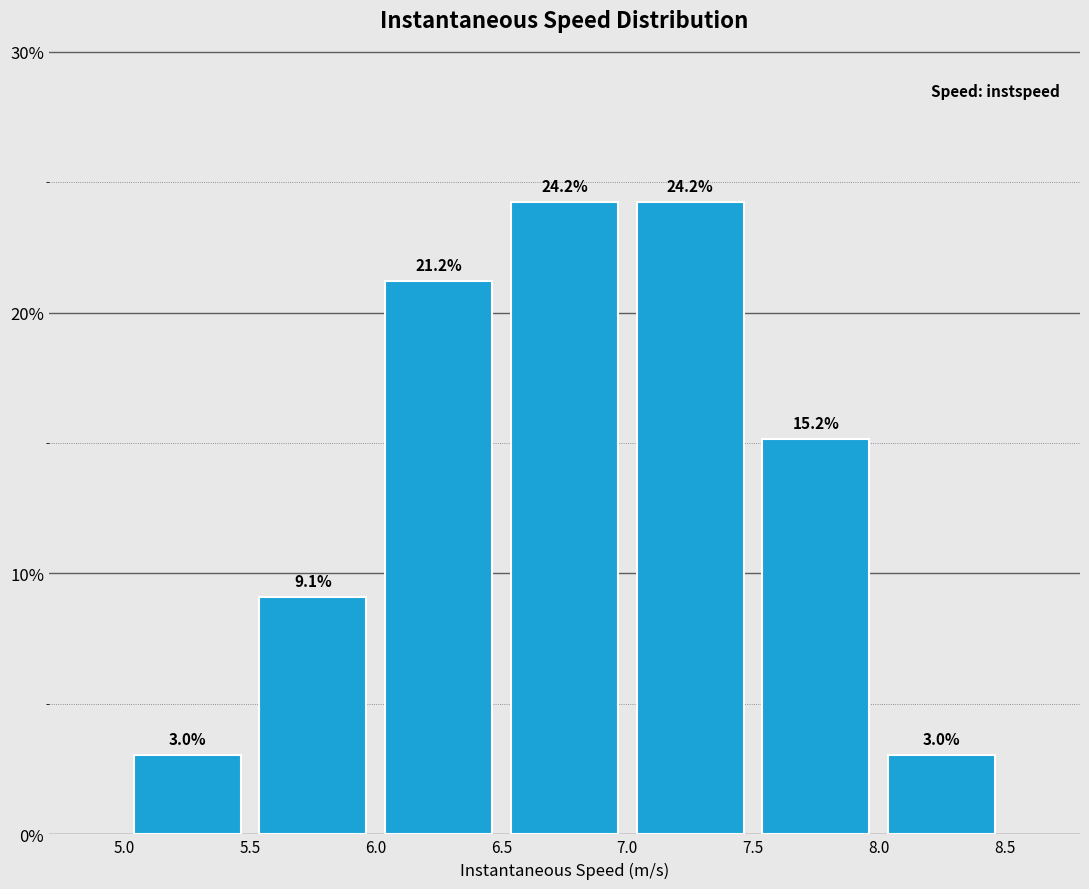

Reading left to right, list every bar in this chart as the range it spans on the x-axis followed by its height.

5.0 to 5.5: 3.0
5.5 to 6.0: 9.1
6.0 to 6.5: 21.2
6.5 to 7.0: 24.2
7.0 to 7.5: 24.2
7.5 to 8.0: 15.2
8.0 to 8.5: 3.0